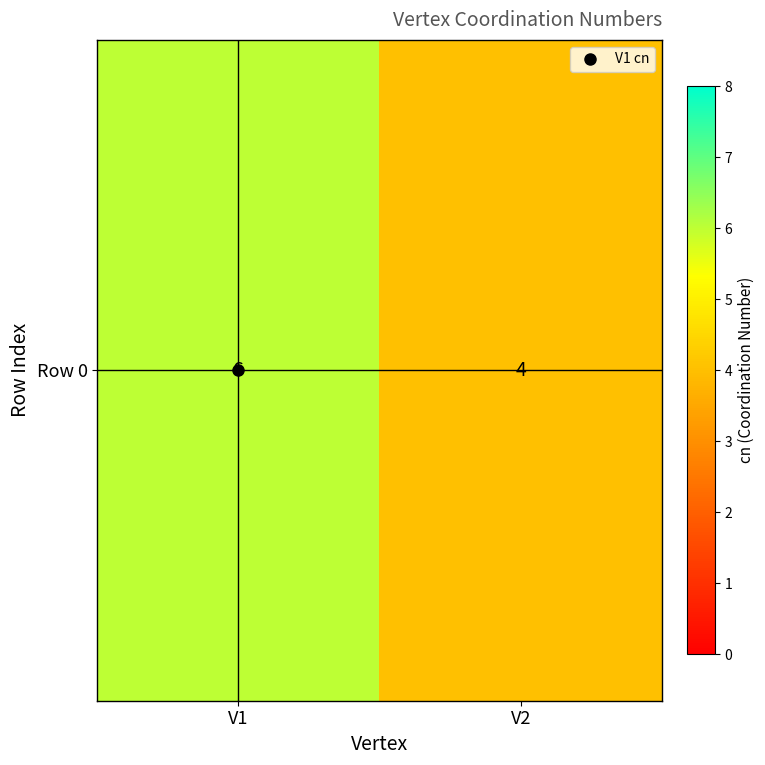

Where is the data nearest to the value 5?

V1